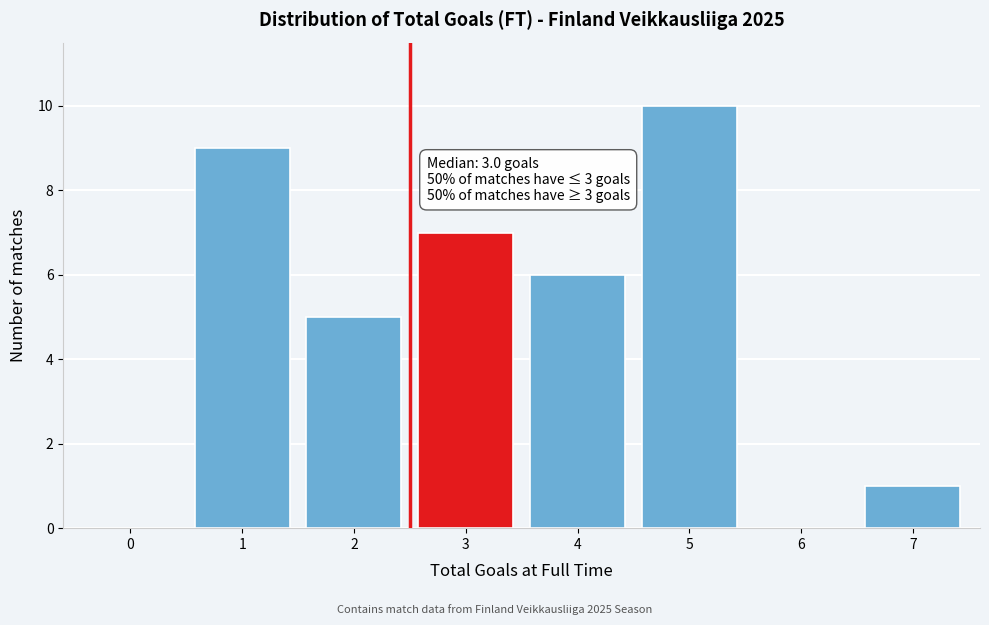

Reading left to right, transcribe all the data shown in this chart.

0=0	1=9	2=5	3=7	4=6	5=10	6=0	7=1